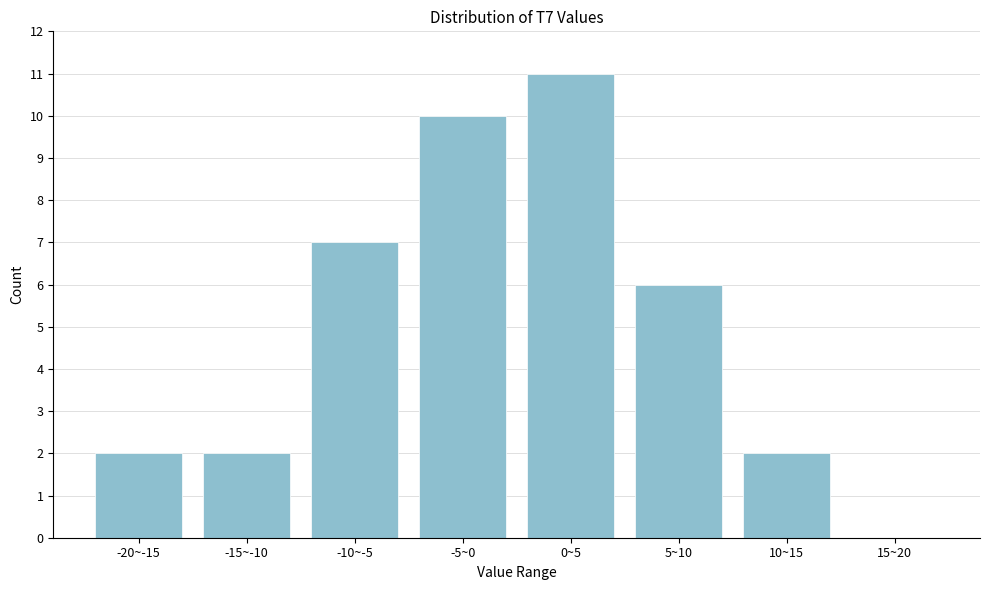

Reading left to right, transcribe all the data shown in this chart.

-20~-15=2	-15~-10=2	-10~-5=7	-5~0=10	0~5=11	5~10=6	10~15=2	15~20=0